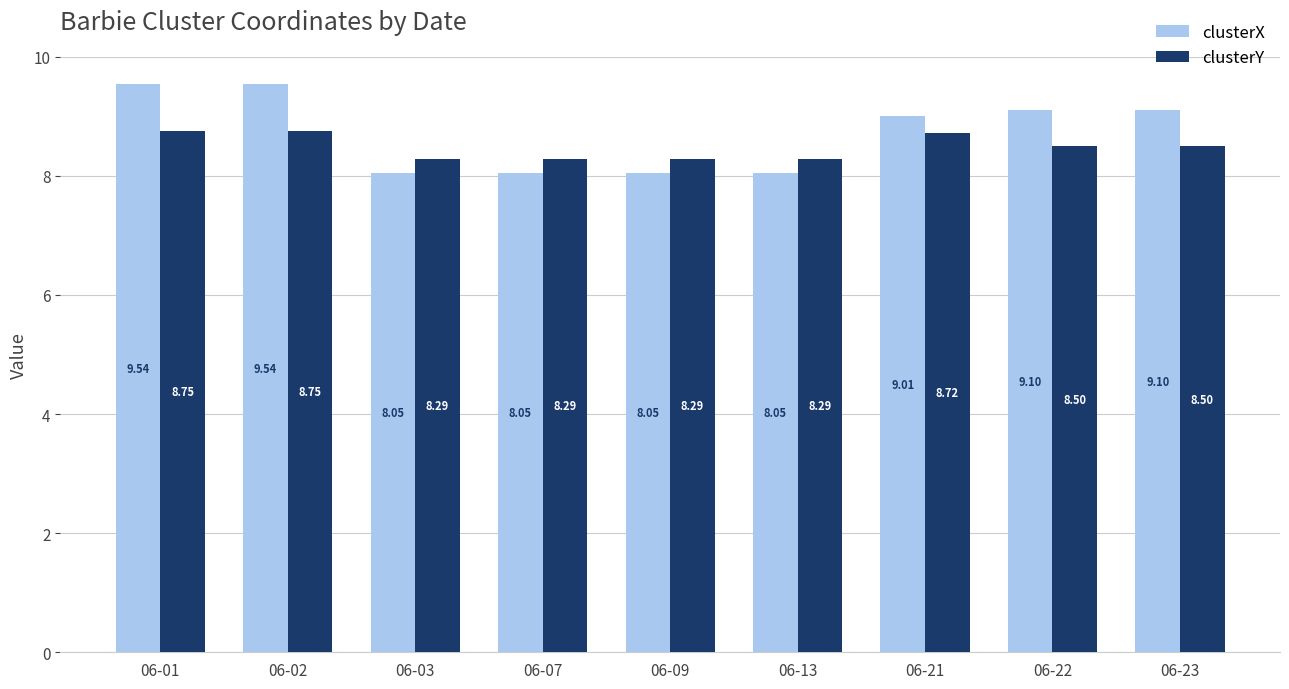

What is the difference between the highest and lowest values at 06-22?

0.6